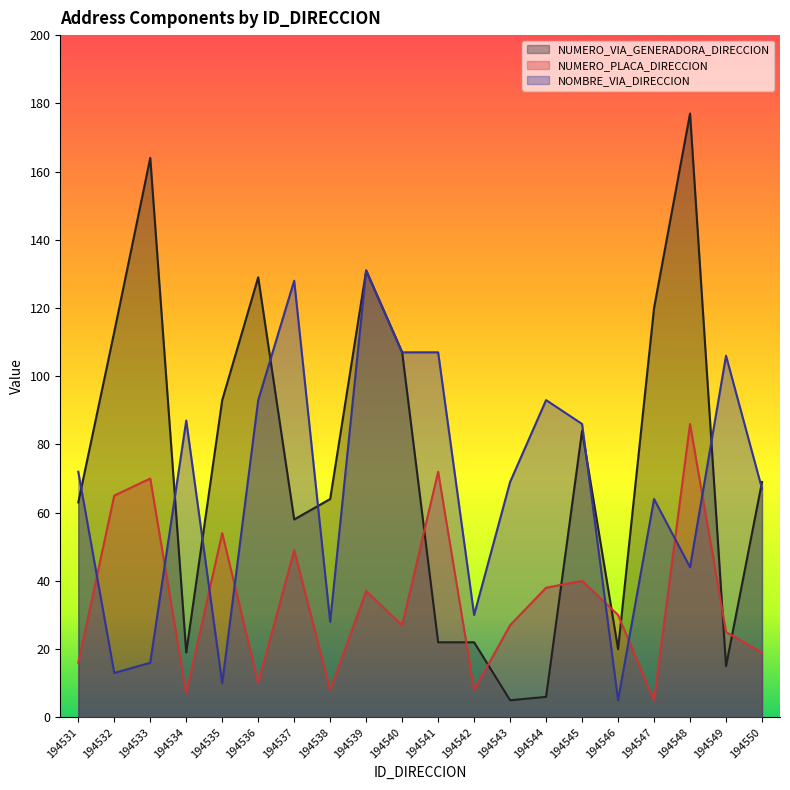

What are all the series names shown in the legend?

NUMERO_VIA_GENERADORA_DIRECCION, NUMERO_PLACA_DIRECCION, NOMBRE_VIA_DIRECCION